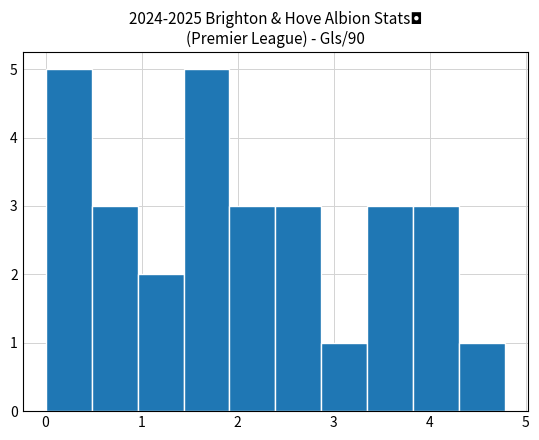

How tall is the bar that spans 3.4 to 3.8 on the x-axis? Neither the bar edges nor the heights are printed on the chart, so give them approximately, as read against the axes.

3